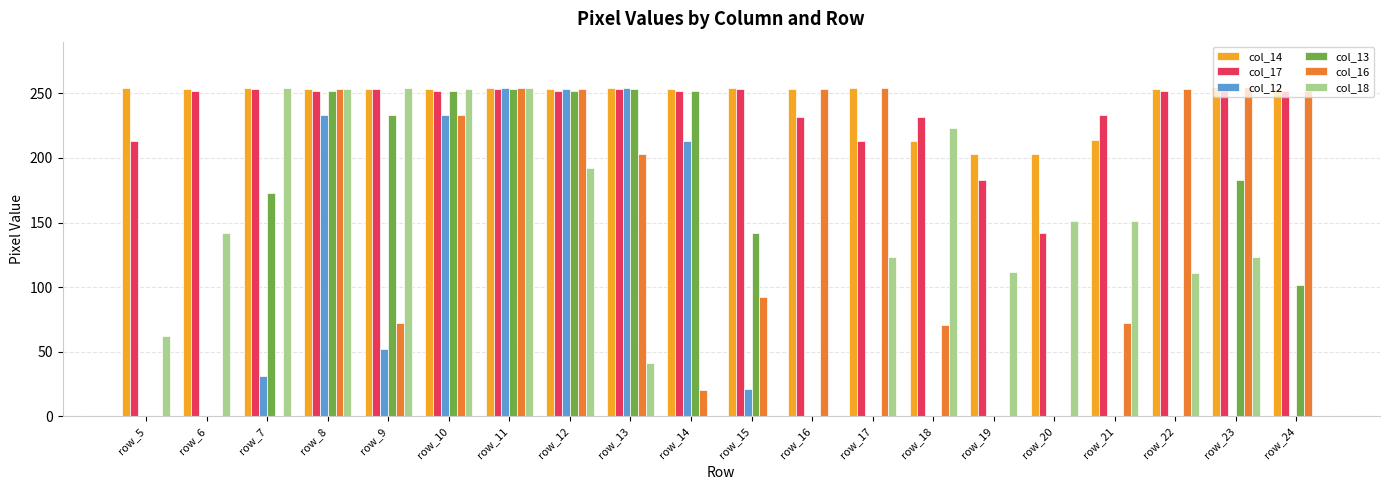

Which series changed the most between row_15 and row_23?

col_16